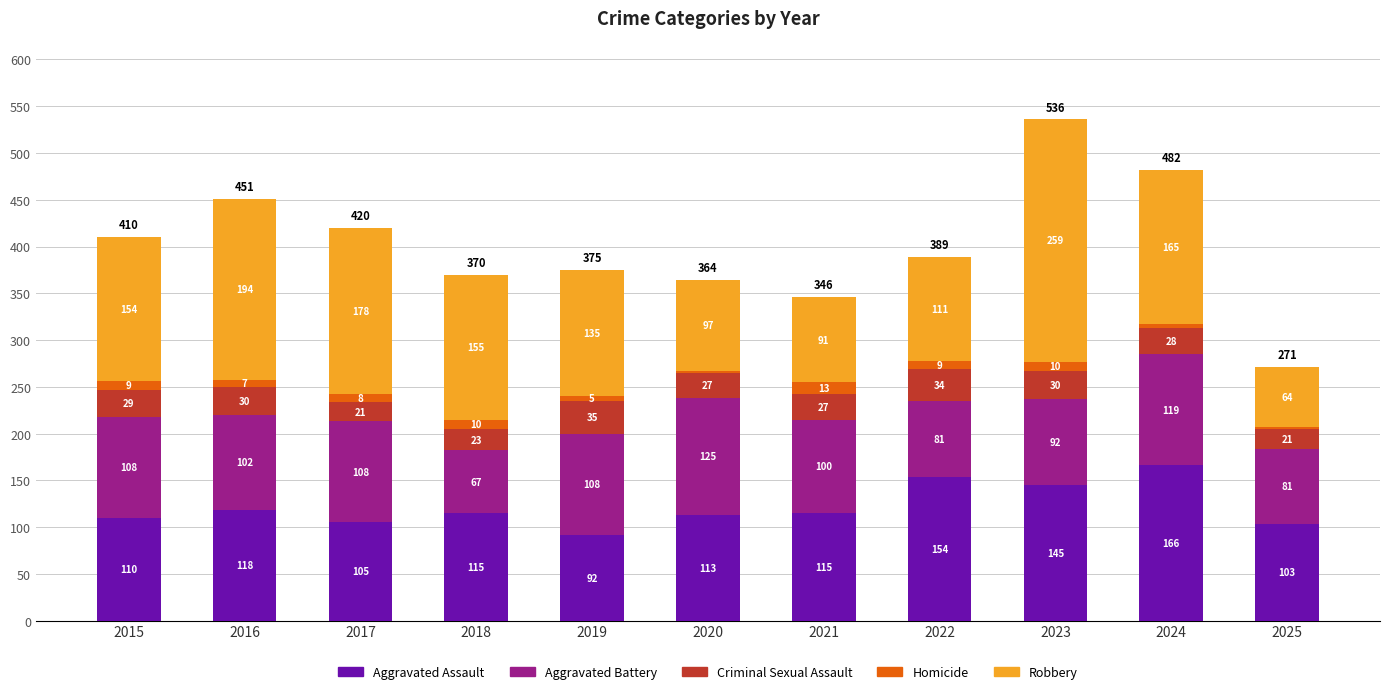

Are the bars horizontal?

No